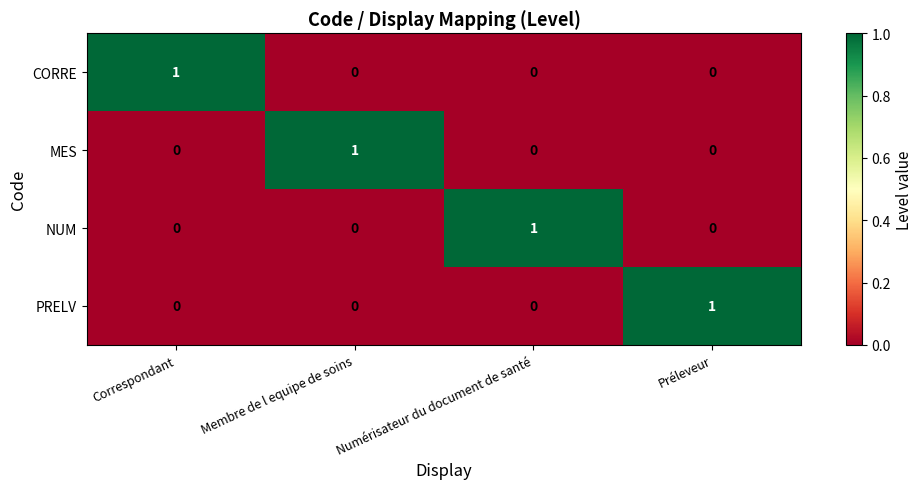

Is it true that PRELV equals 0 at Correspondant?

True